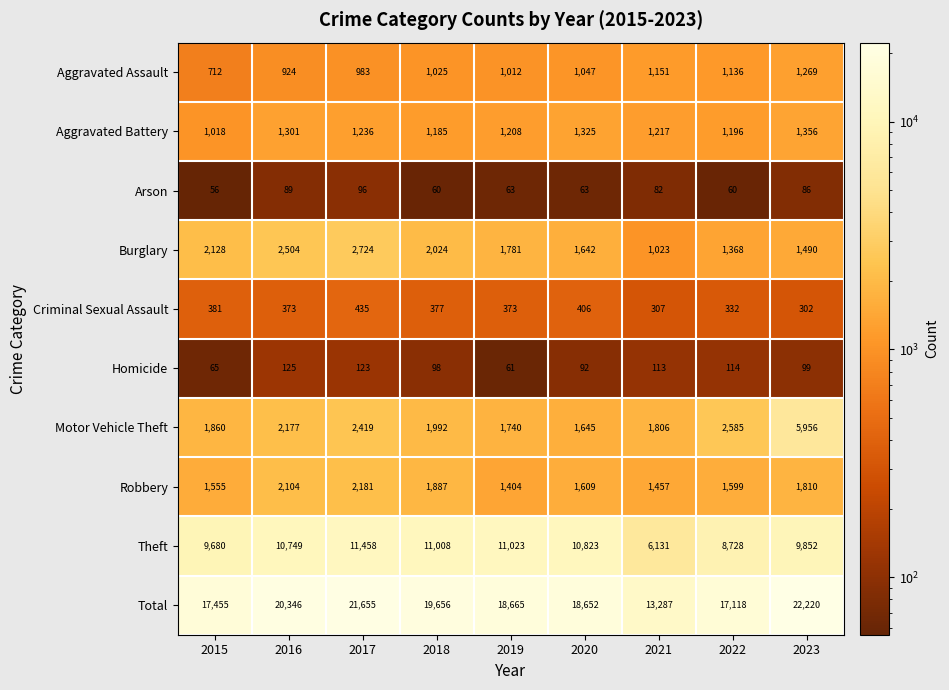

What is the sum of all Homicide values?

890